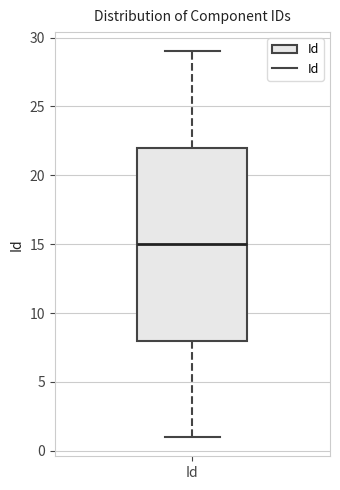

Transcribe this box plot: give where the median line is, the range the box spans, and where the two whiskers end, as read against the y-axis. The values are not printed on the chart, so give them approximately, as read against the axis.

median 15, box 8 to 22, whiskers 1 to 29